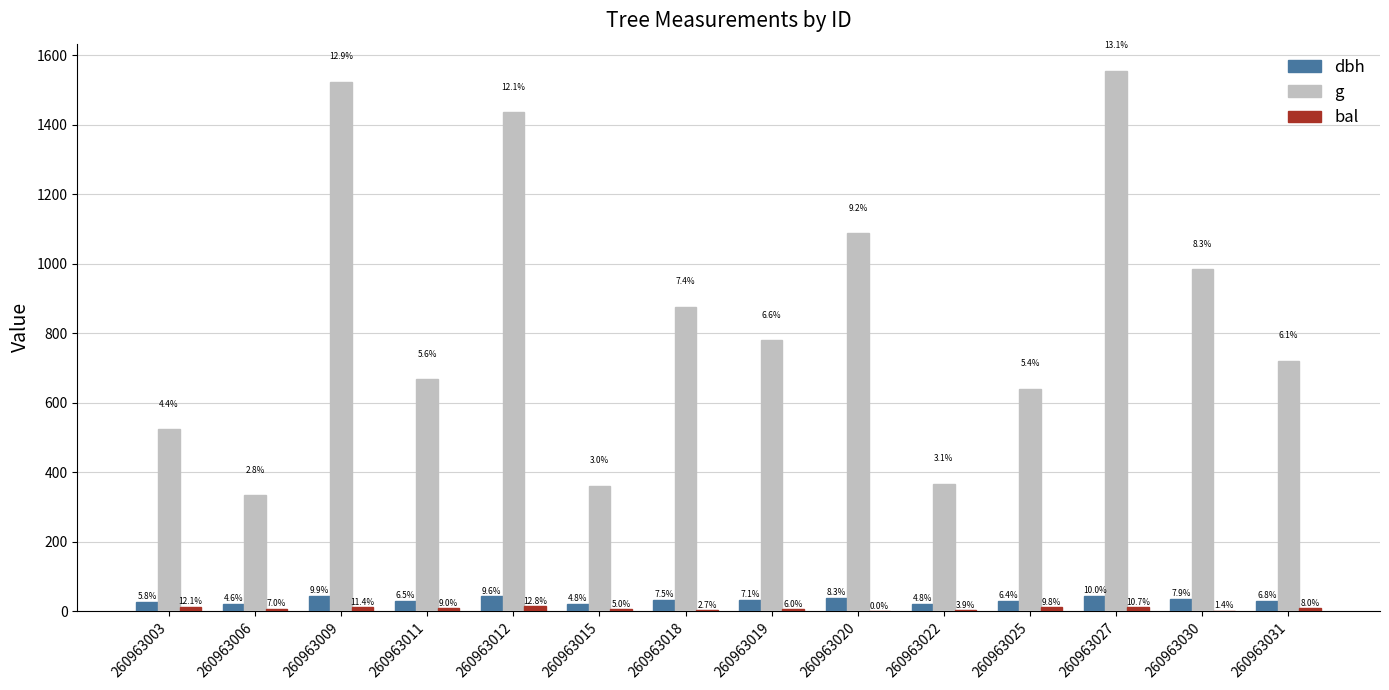

Are the bars horizontal?

No